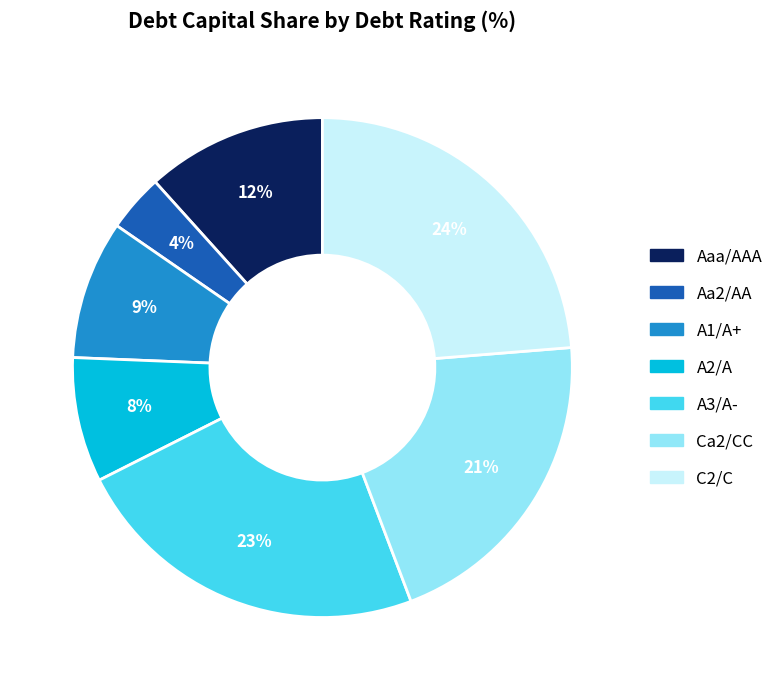

How many segments does this pie chart have?

7